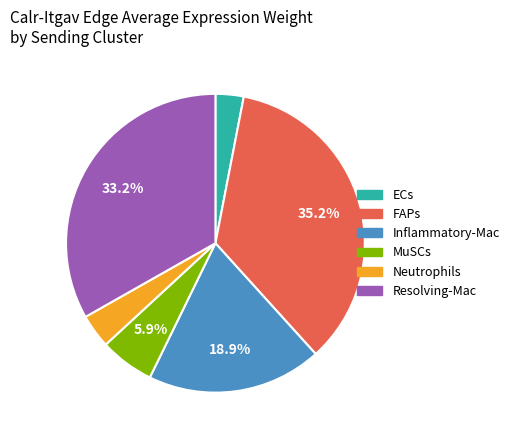

Does Neutrophils account for over 50% of the chart?

No